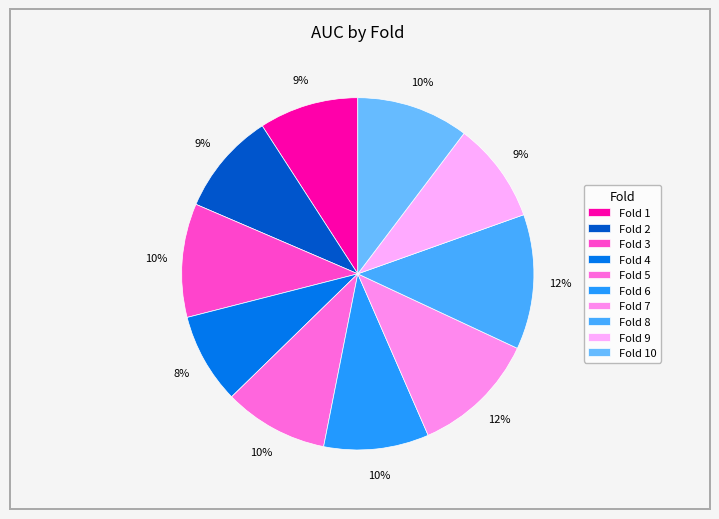

How much of the chart is everything except Fold 1?

90.9%